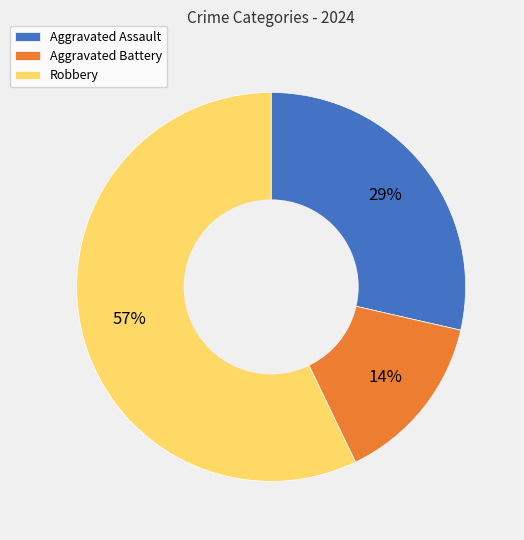

Count the number of slices in the pie.

3